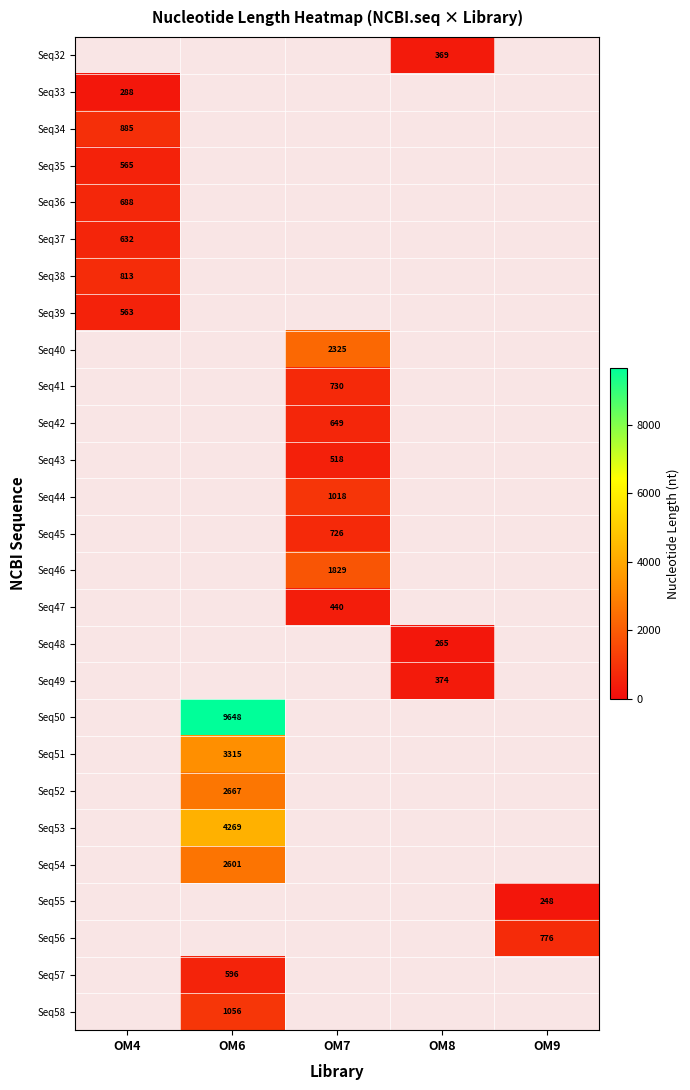

True or false: Seq33 has a value of 288 at OM4.

True